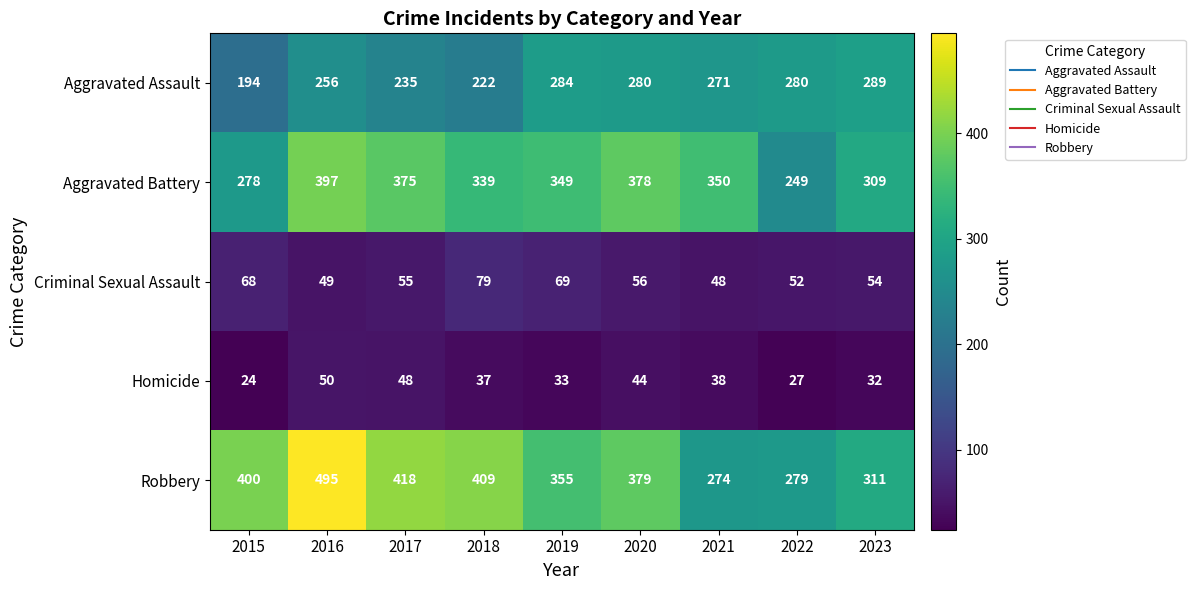

Rank the series by their maximum value, from highest to lowest.

Robbery, Aggravated Battery, Aggravated Assault, Criminal Sexual Assault, Homicide